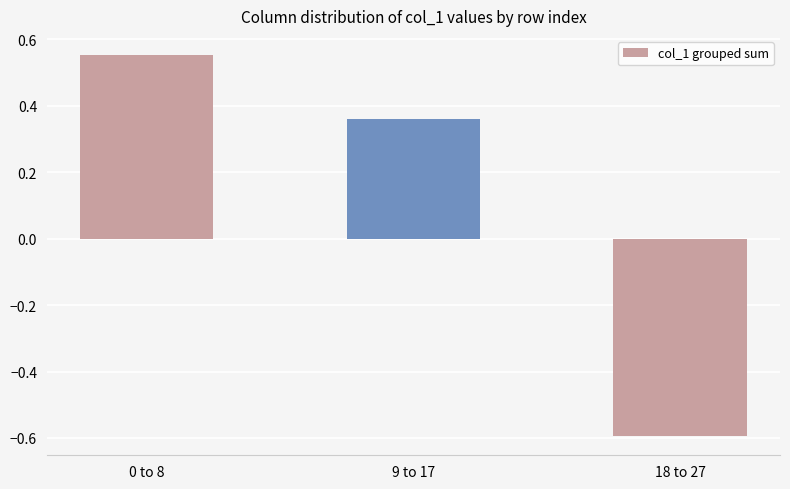

What is the label of the 2nd bar from the right?

9 to 17